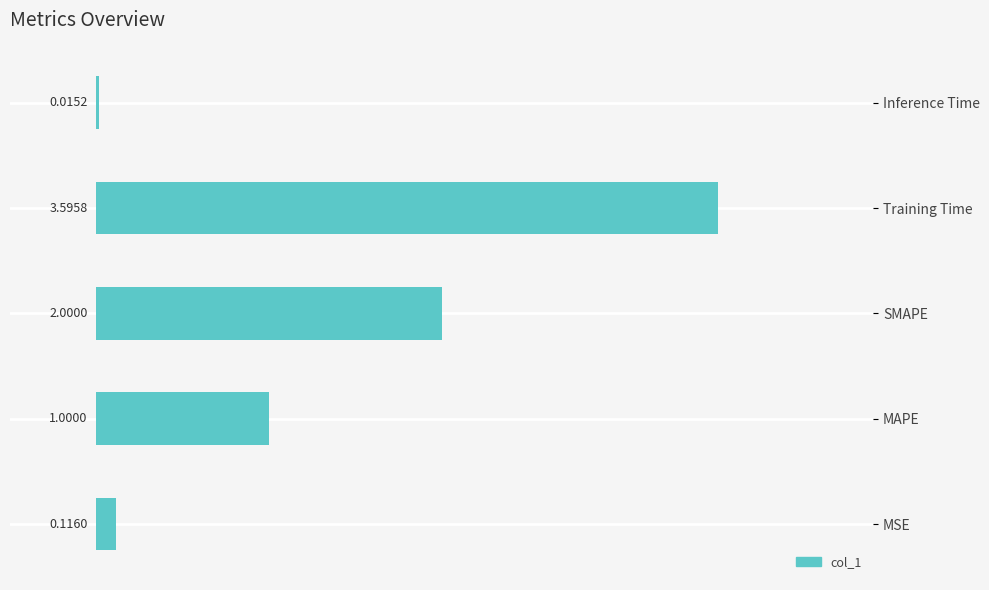

Where is the data nearest to the value 1?

MAPE